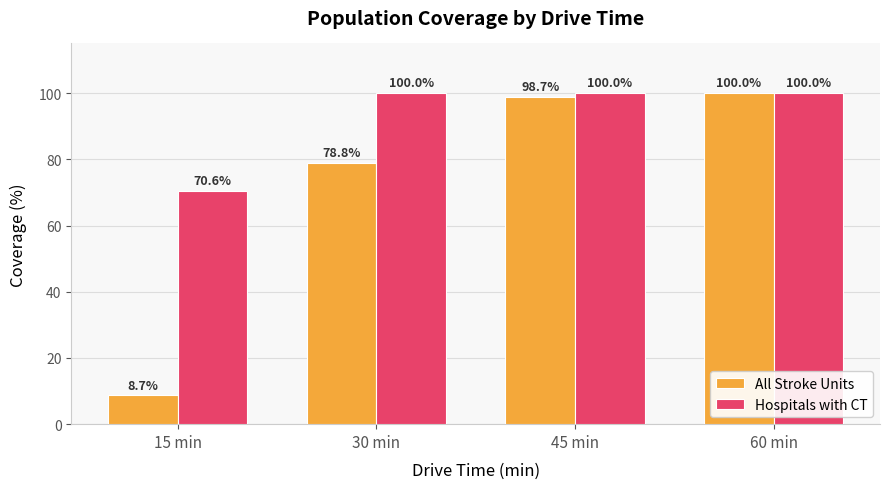

Which series has the largest range (max minus min)?

All Stroke Units